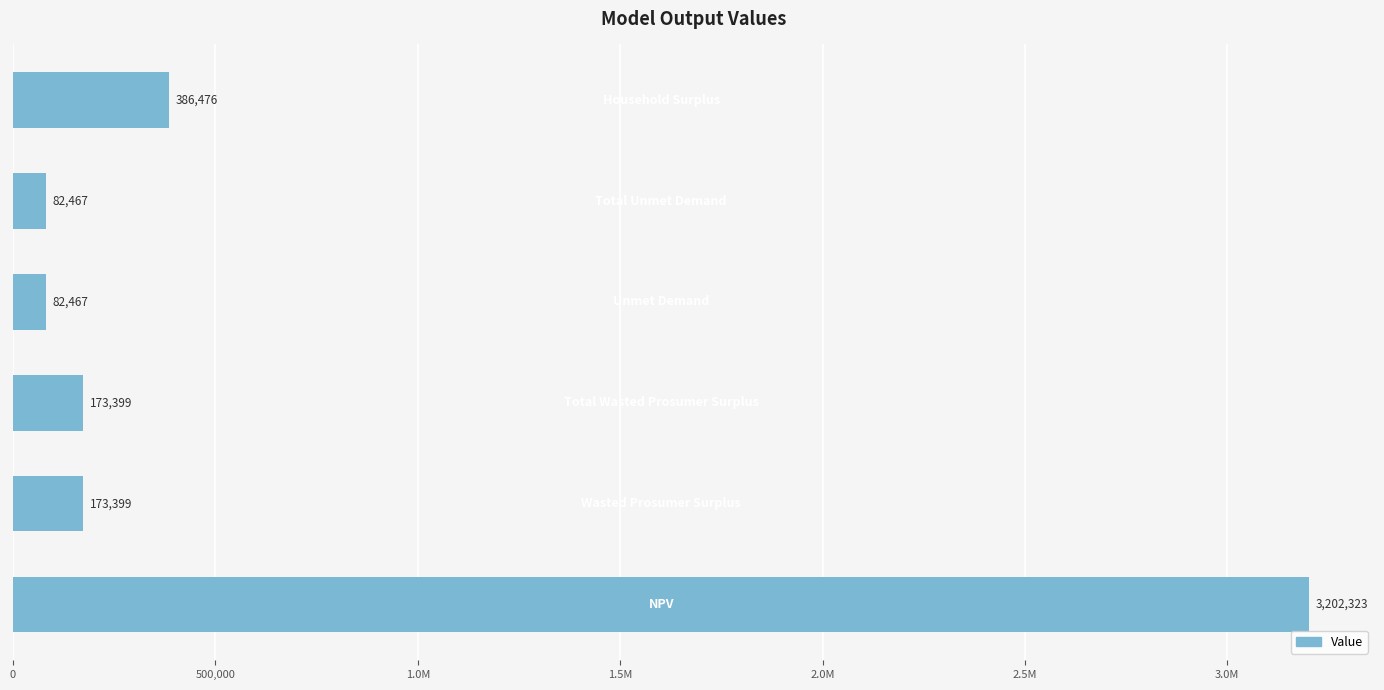

Does the chart contain stacked bars?

No